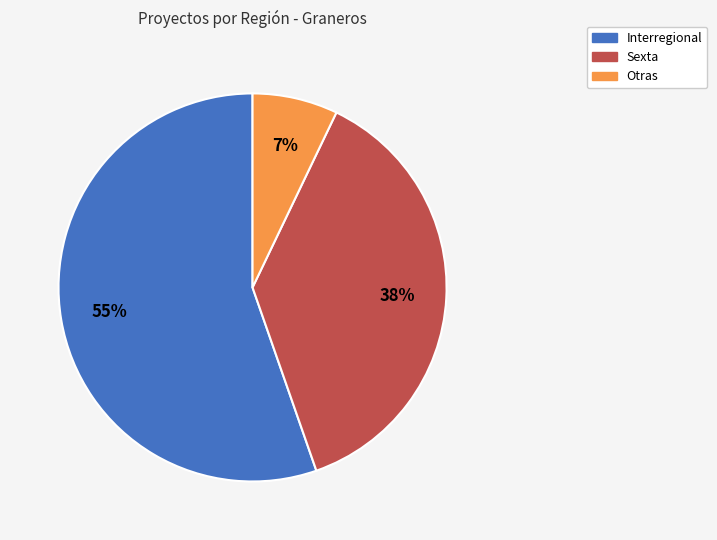

Which category has the smallest portion of the pie?

Otras